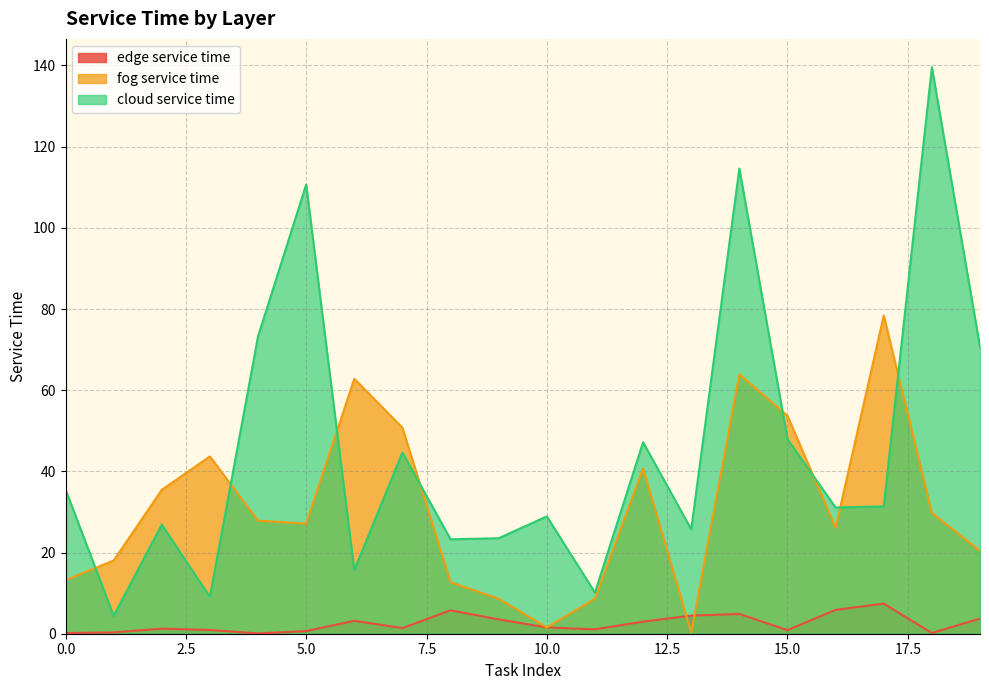

At which label is edge service time closest to 3?

12